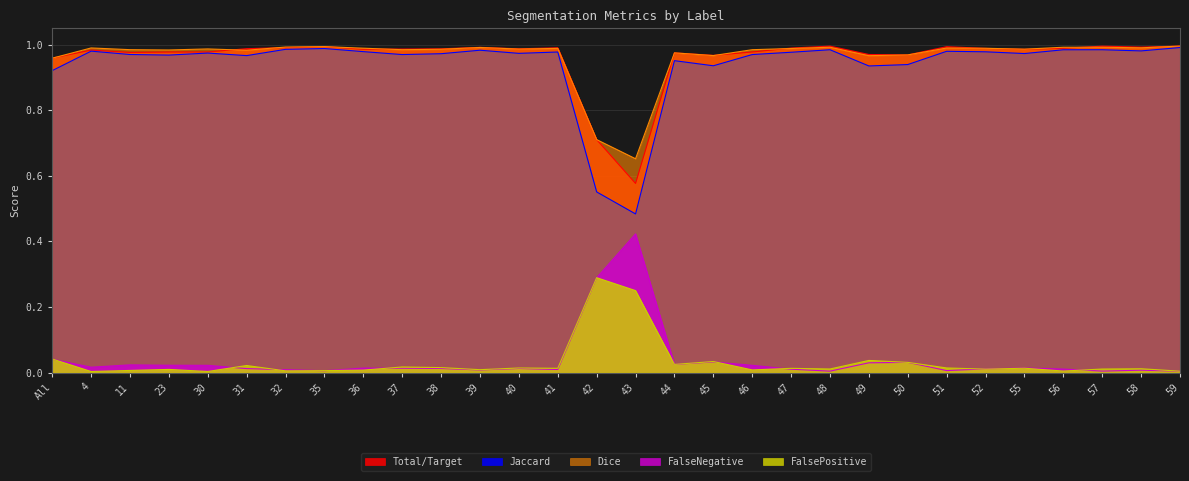

Between 46 and 52, which series saw the biggest shift?

FalseNegative